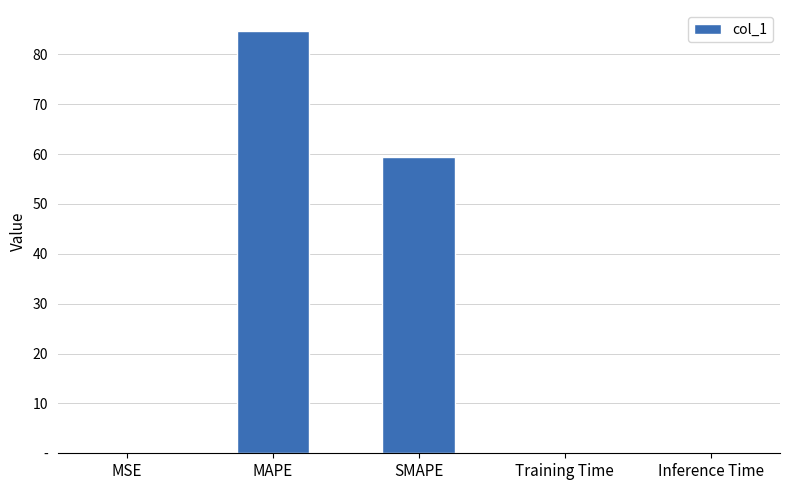

Are the bars horizontal?

No